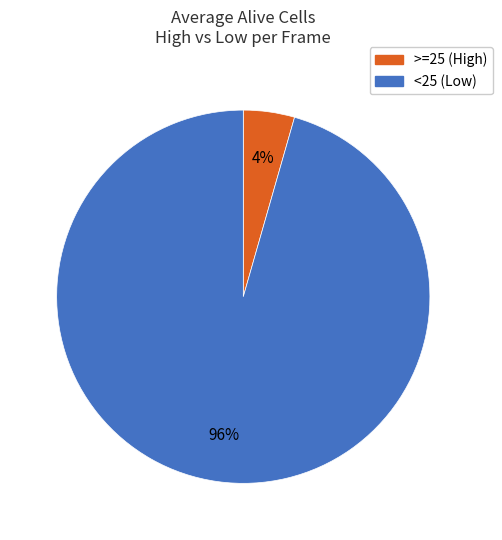

To the nearest percent, what is the average slice percentage?

50%